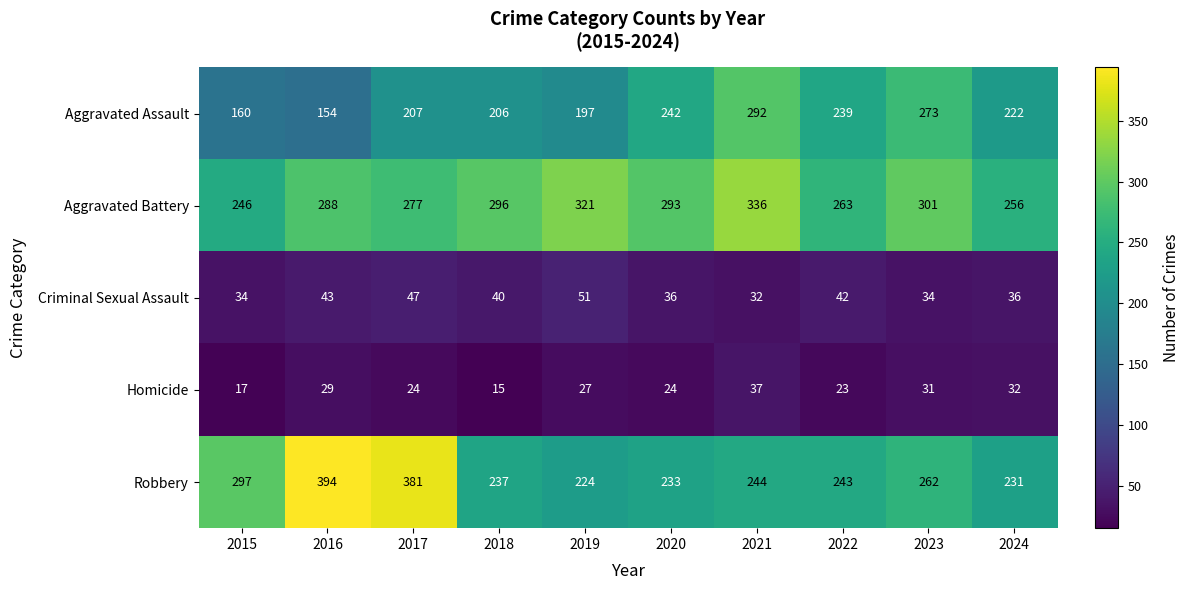

What is the sum of the Aggravated Assault values at 2019 and 2017?

404